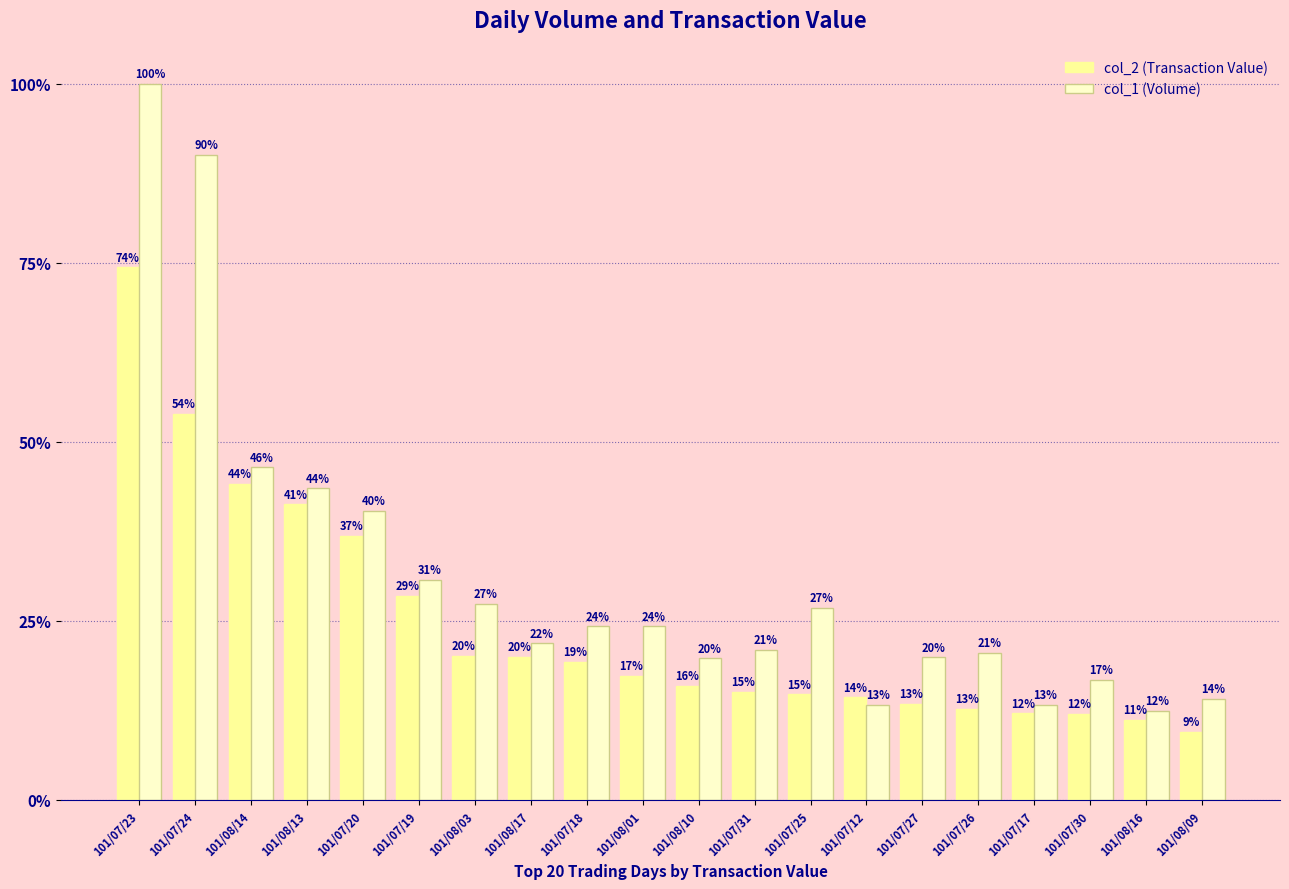

What are all the series names shown in the legend?

col_2 (Transaction Value), col_1 (Volume)